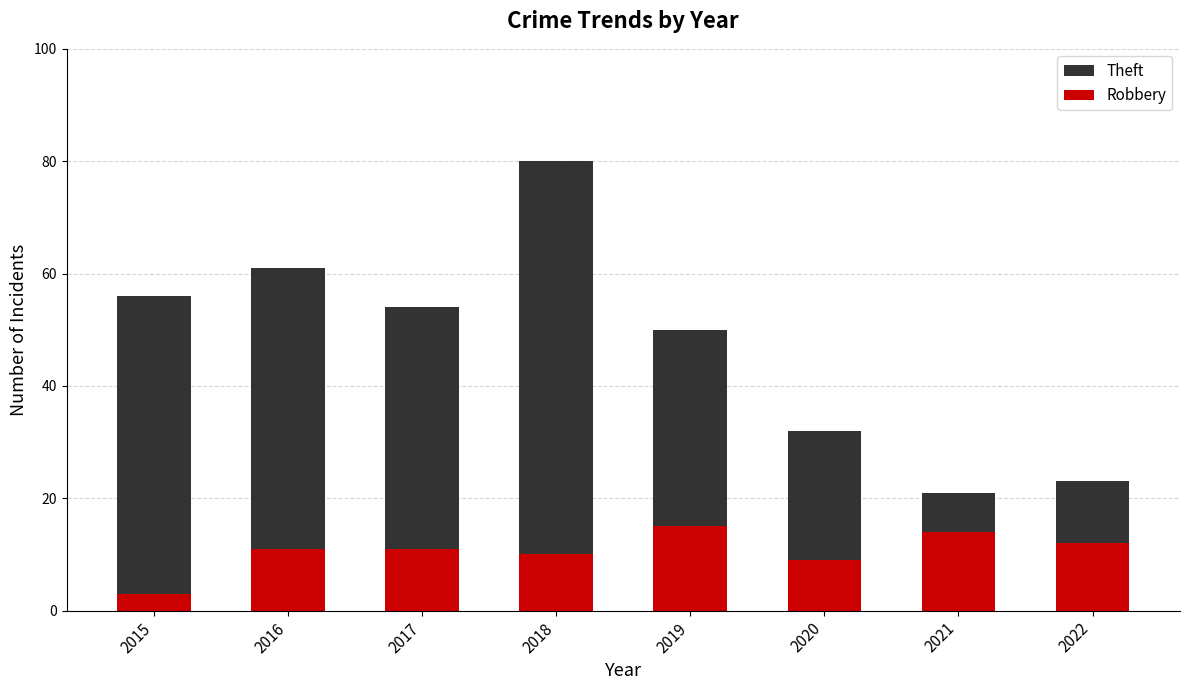

What is the sum of the Robbery values at 2022 and 2021?

26